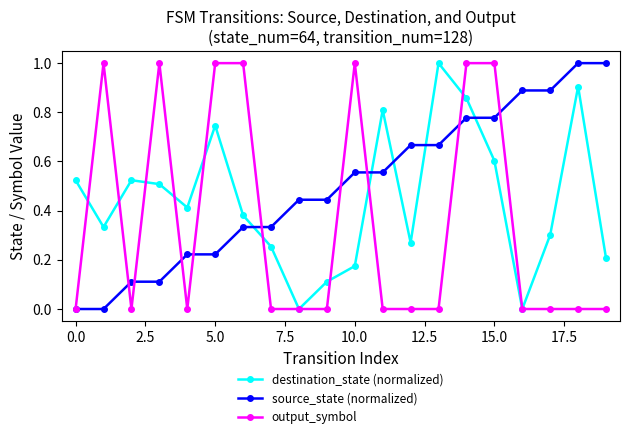

What is the value of the destination_state (normalized) point at the 14th from the left?

1.0